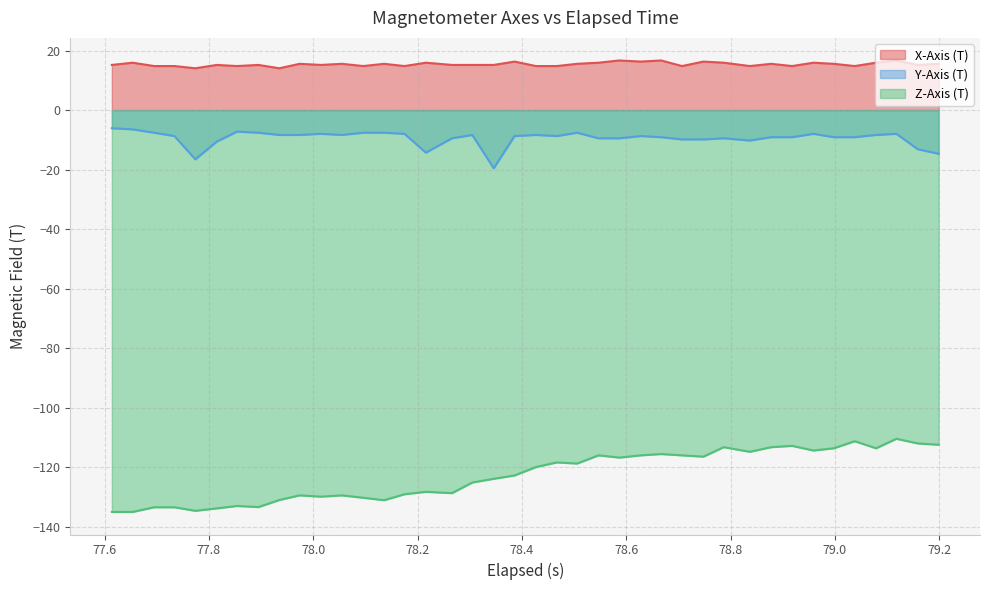

Which series has the widest spread of values?

Z-Axis (T)